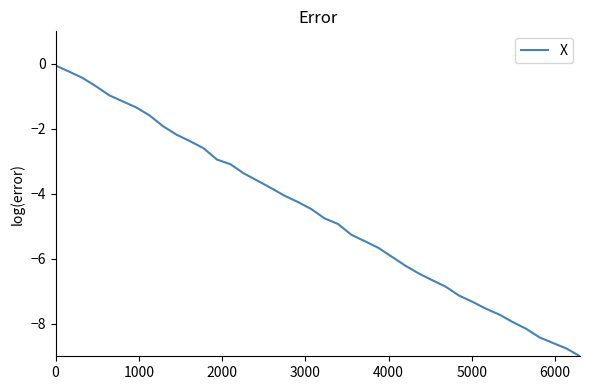

Does the chart have visible grid lines?

No